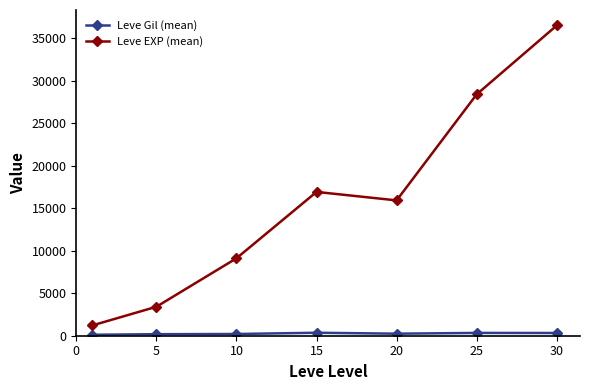

True or false: Leve EXP (mean) has more than 0 interior local peaks.

True